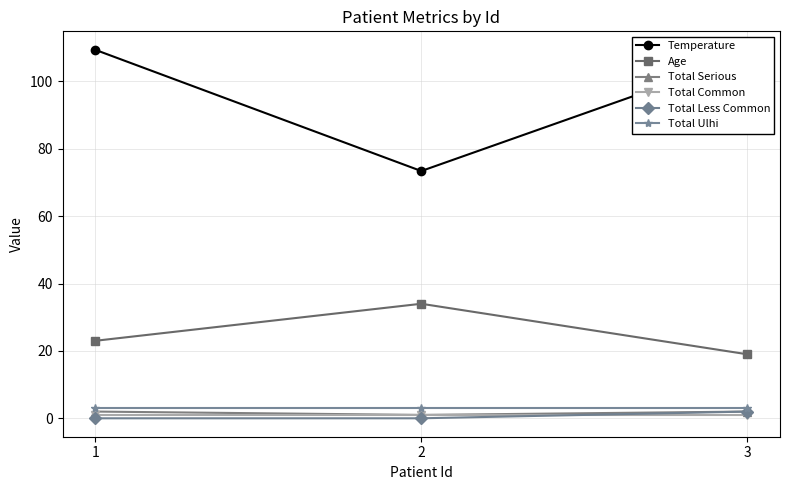

Which category has the highest value across all series?

1